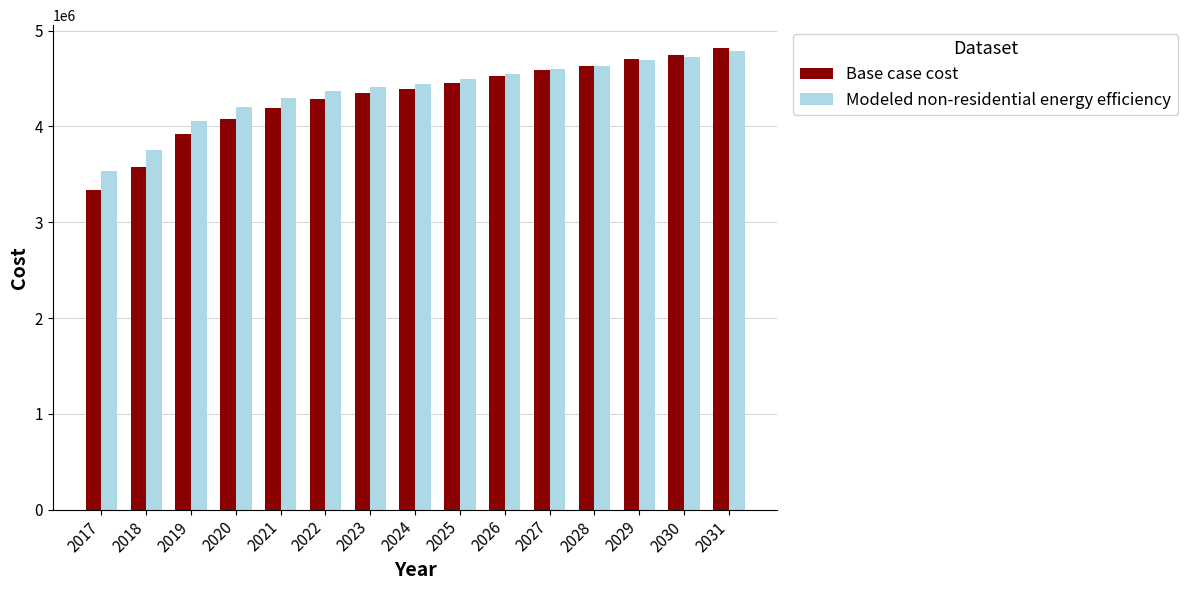

The value of Modeled non-residential energy efficiency at 2028 is 2188089.4. True or false?

False